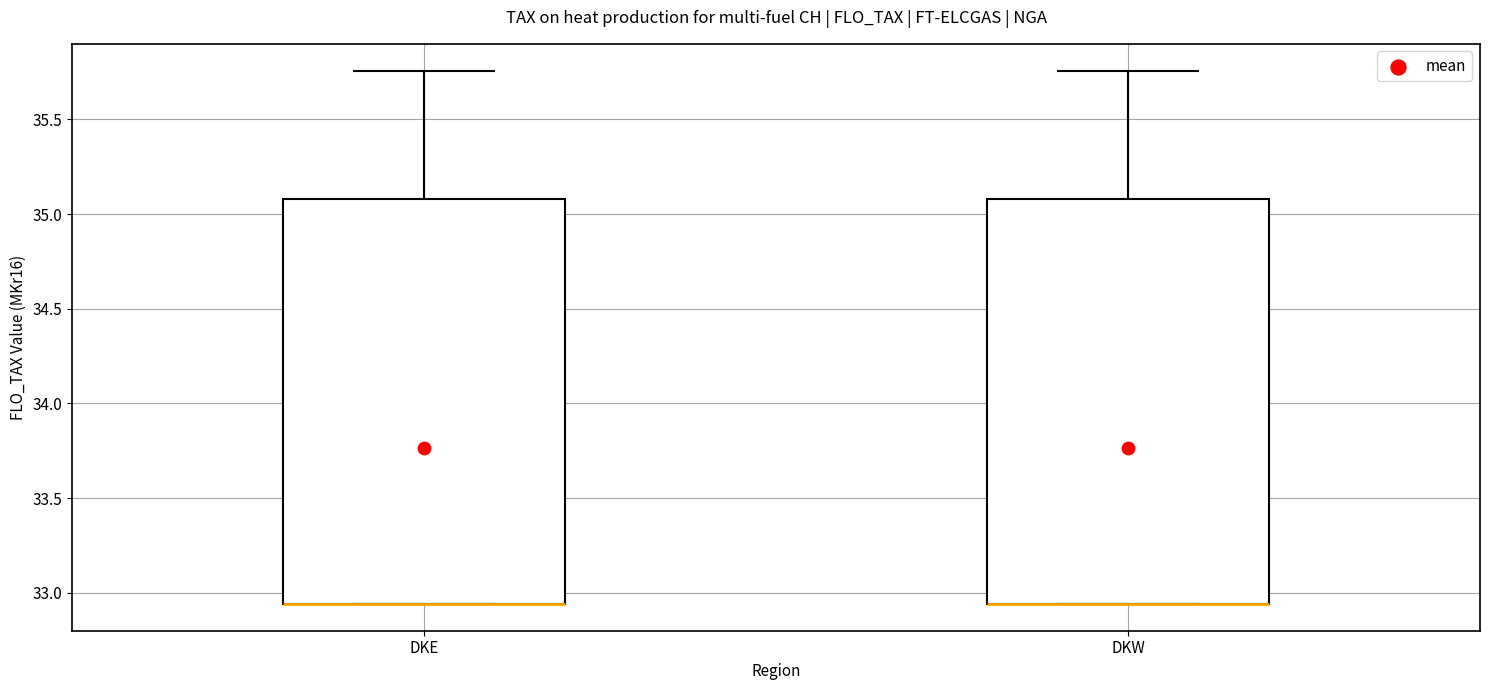

Where is the upper edge of the box for DKW on the y-axis? The values are not printed on the chart, so give them approximately, as read against the axis.

35.10